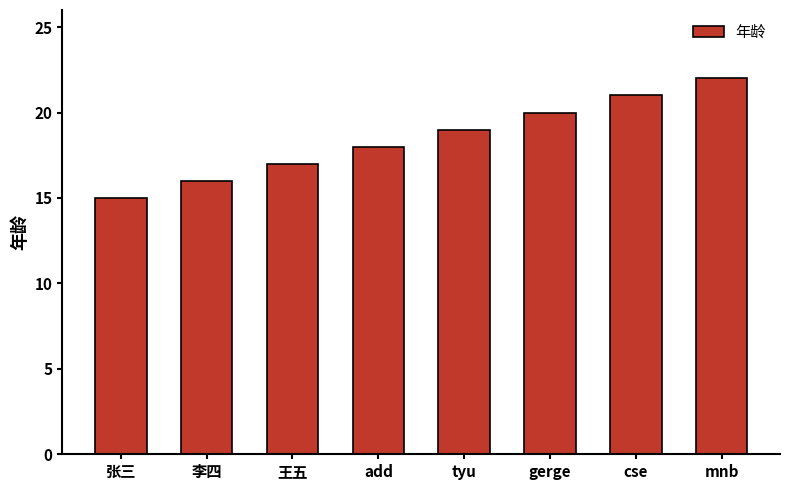

Rank the categories by value from lowest to highest.

张三, 李四, 王五, add, tyu, gerge, cse, mnb